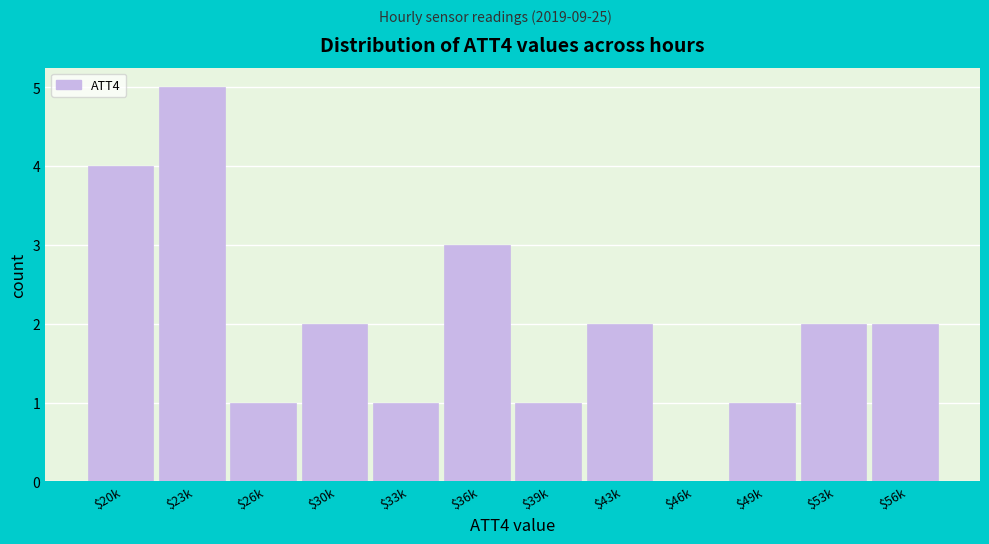

What value does the data have at $20k?

4